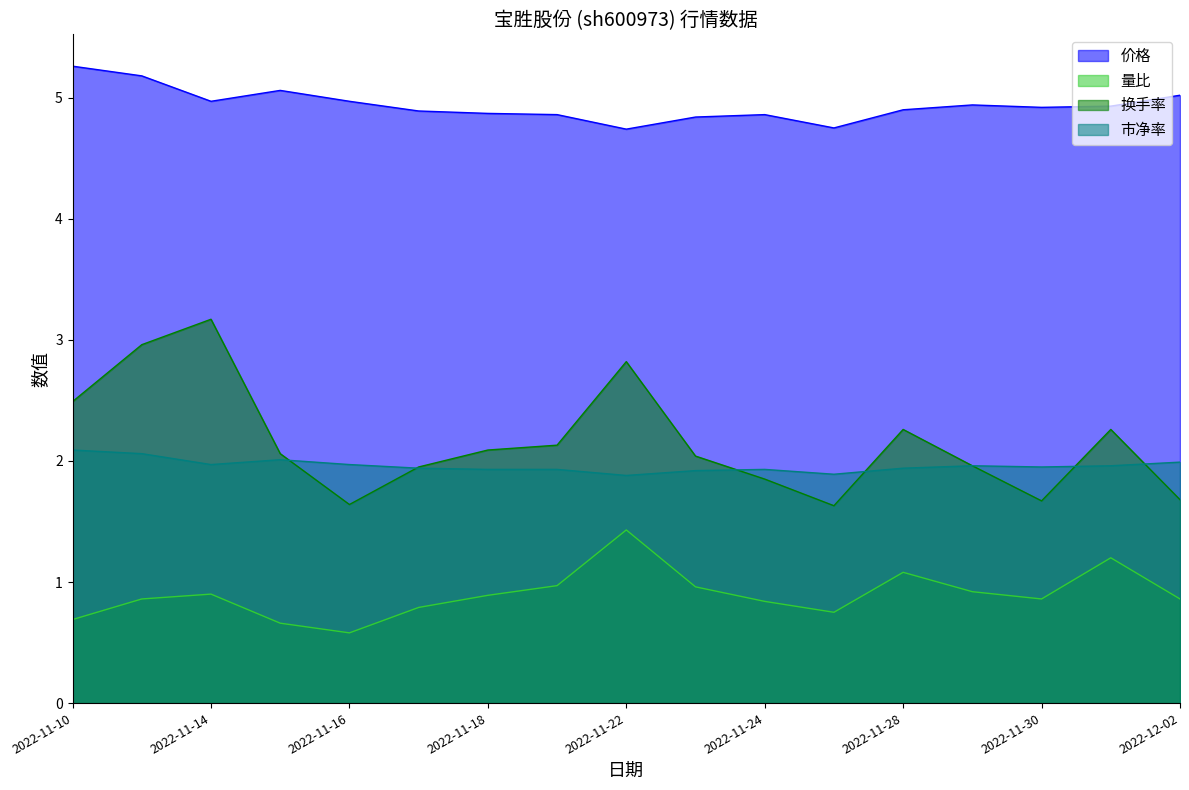

List the series in order of their peak value, highest first.

价格, 换手率, 市净率, 量比